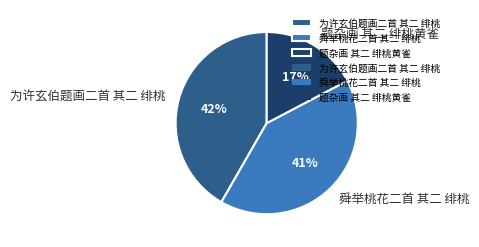

Which has a higher value, 舜举桃花二首 其二 绯桃 or 为许玄伯题画二首 其二 绯桃?

为许玄伯题画二首 其二 绯桃